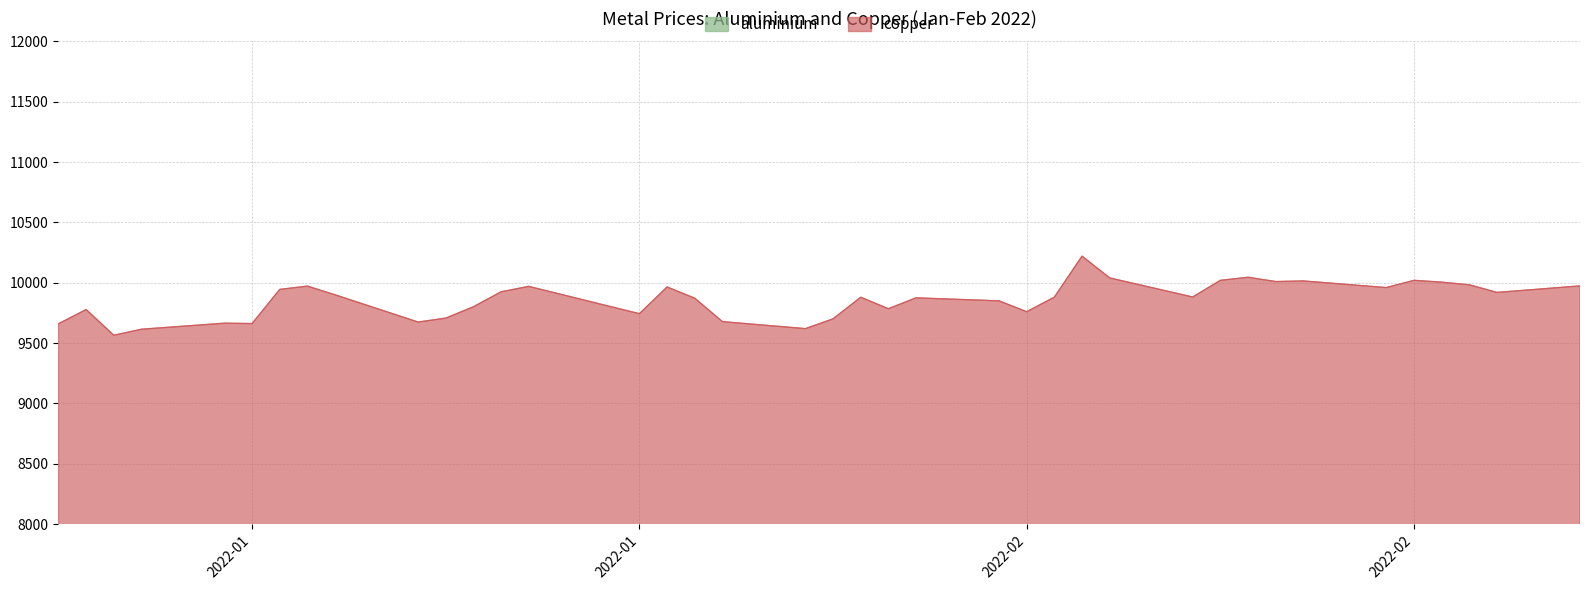

What position from the left is 2022-02-28?

40